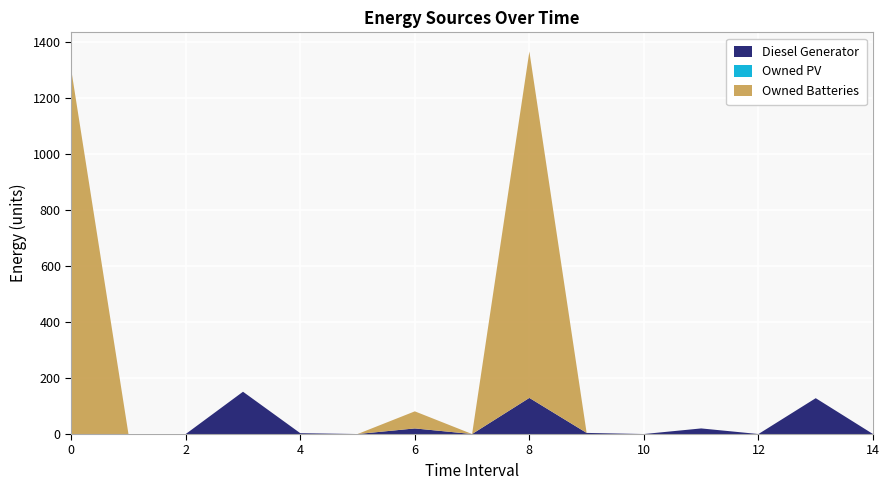

Reading left to right, list all the values displayed in this chart.

Diesel Generator: 0	0	0	151	3	0	20	0	129	4	0	20	0	128	0
Owned PV: 0	0	0	0	0	0	0	0	0	0	0	0	0	0	0
Owned Batteries: 1302	0	0	0	0	0	61	0	1237	0	0	0	0	0	0